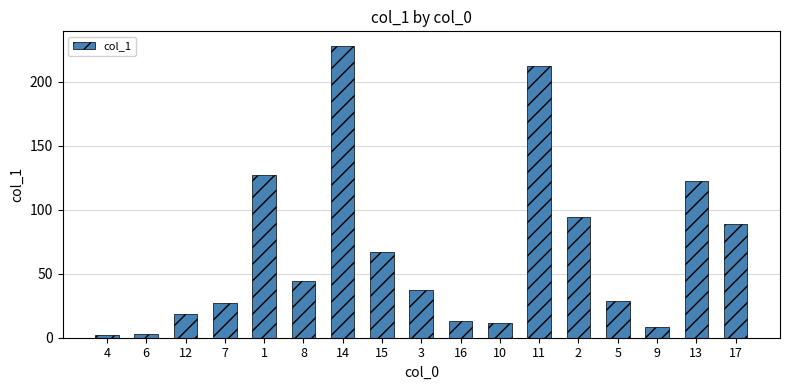

At which category does the chart reach its peak across all series?

14